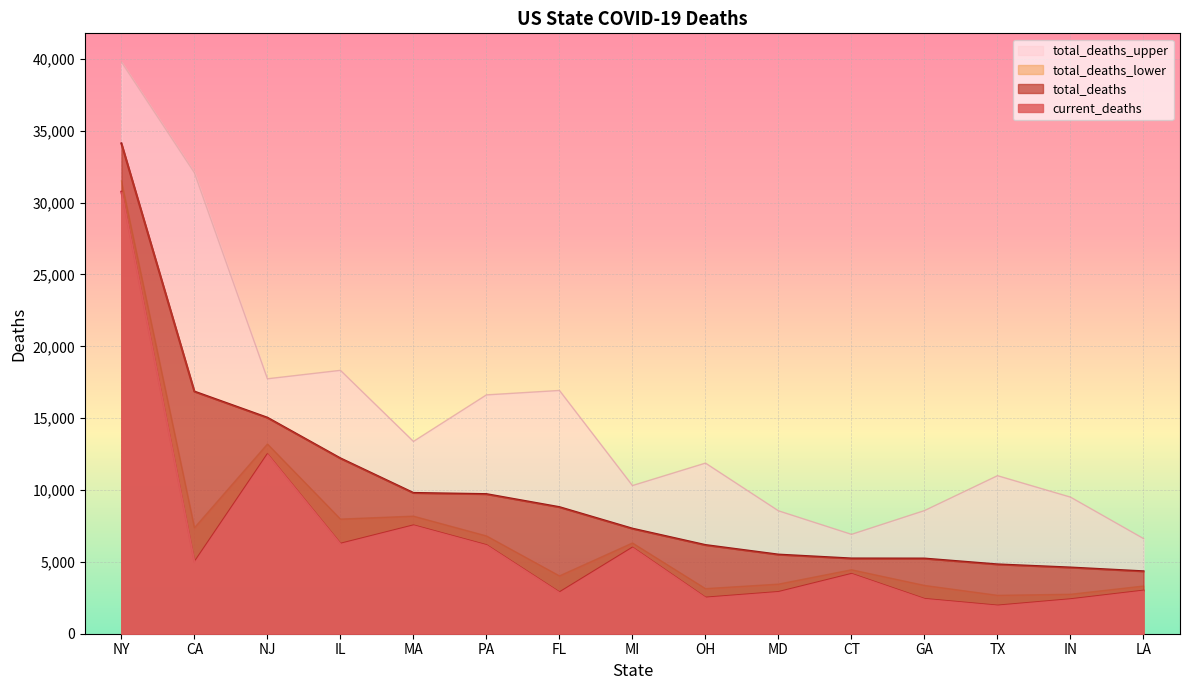

True or false: total_deaths_lower has a value of 1903 at OH.

False